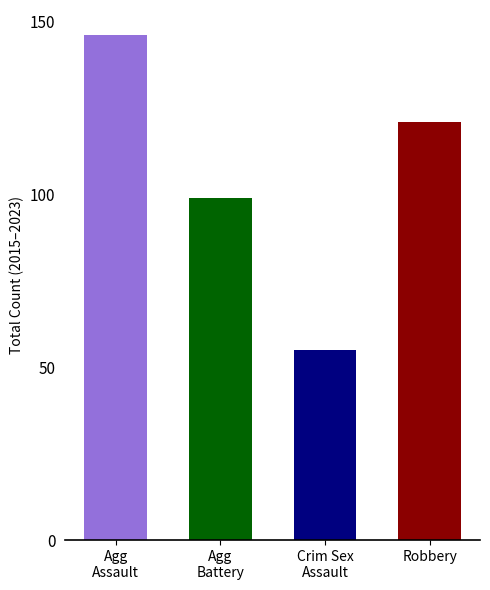

What is the difference between the maximum and minimum values in the Robbery series?

11